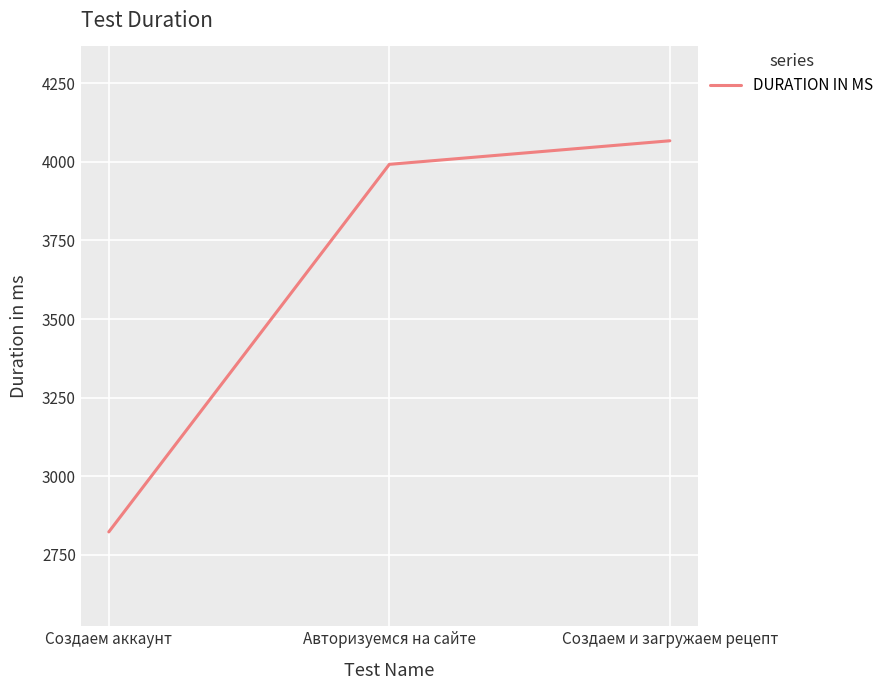

How many values are below 3992?

1